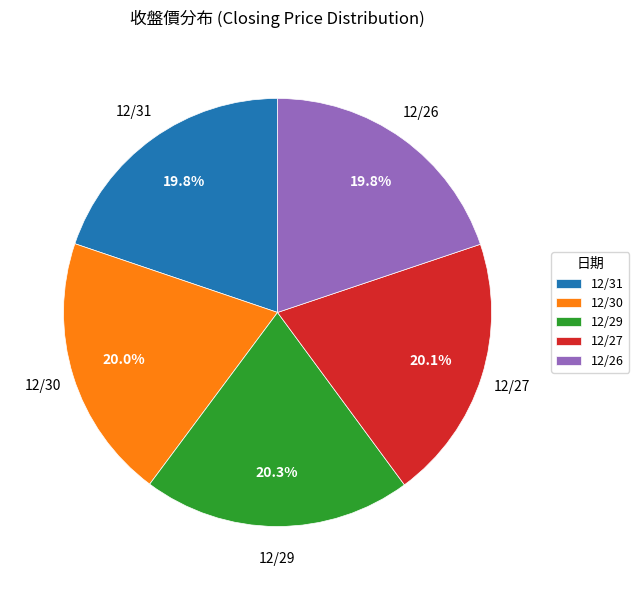

What portion of the pie excludes 12/26?

80.2%